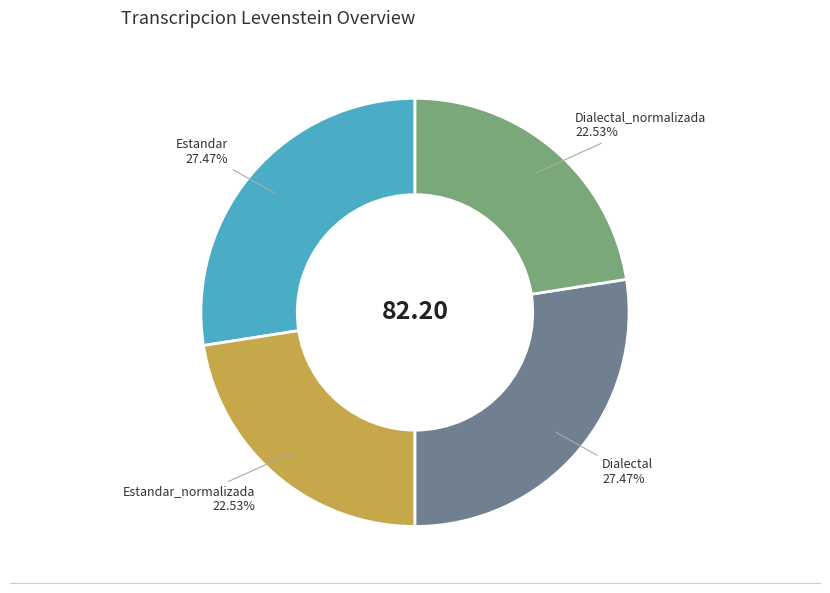

Is there any slice that represents more than half of the pie?

No